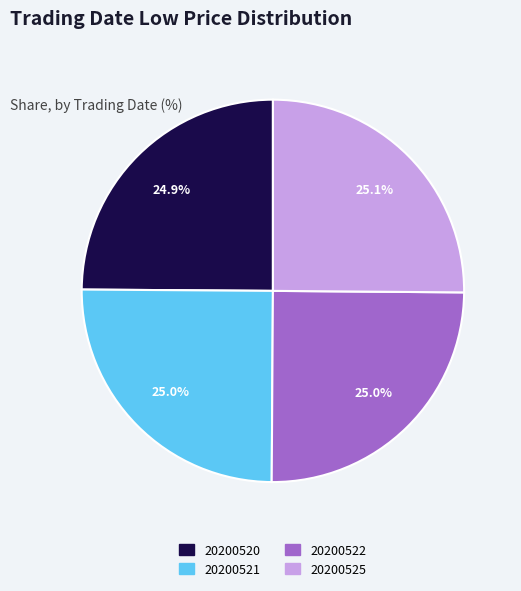

Approximately how many times larger is the value at 20200520 compared to 20200525?

1.0